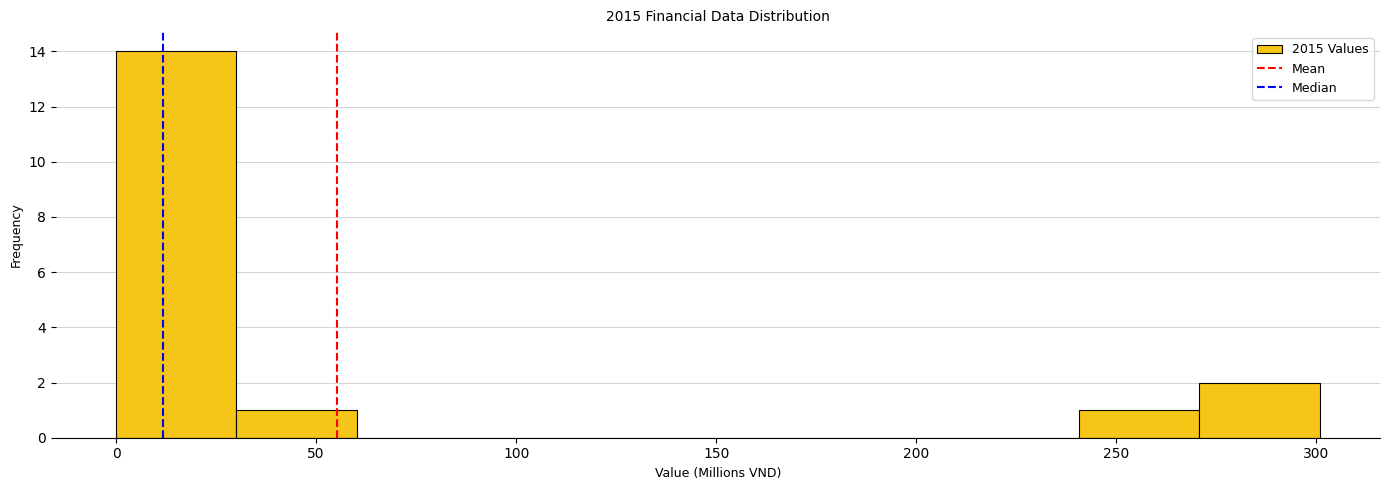

Which range on the x-axis has the tallest bar?

0 to 30